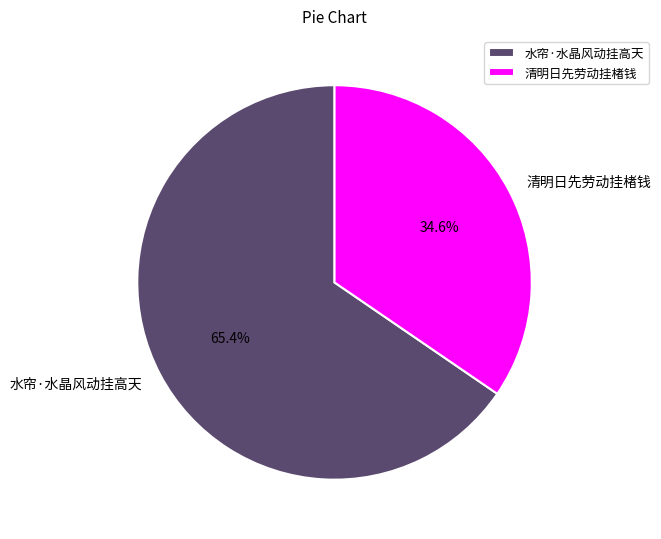

Approximately how many times larger is the value at 水帘·水晶风动挂高天 compared to 清明日先劳动挂楮钱?

1.9